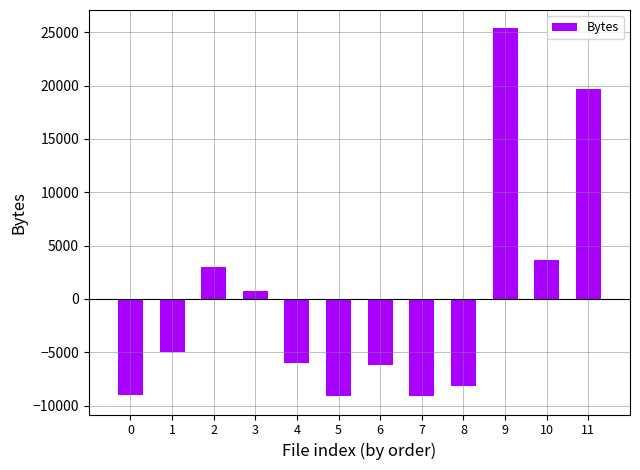

Approximately how many times larger is the value at 2 compared to 3?

3.9